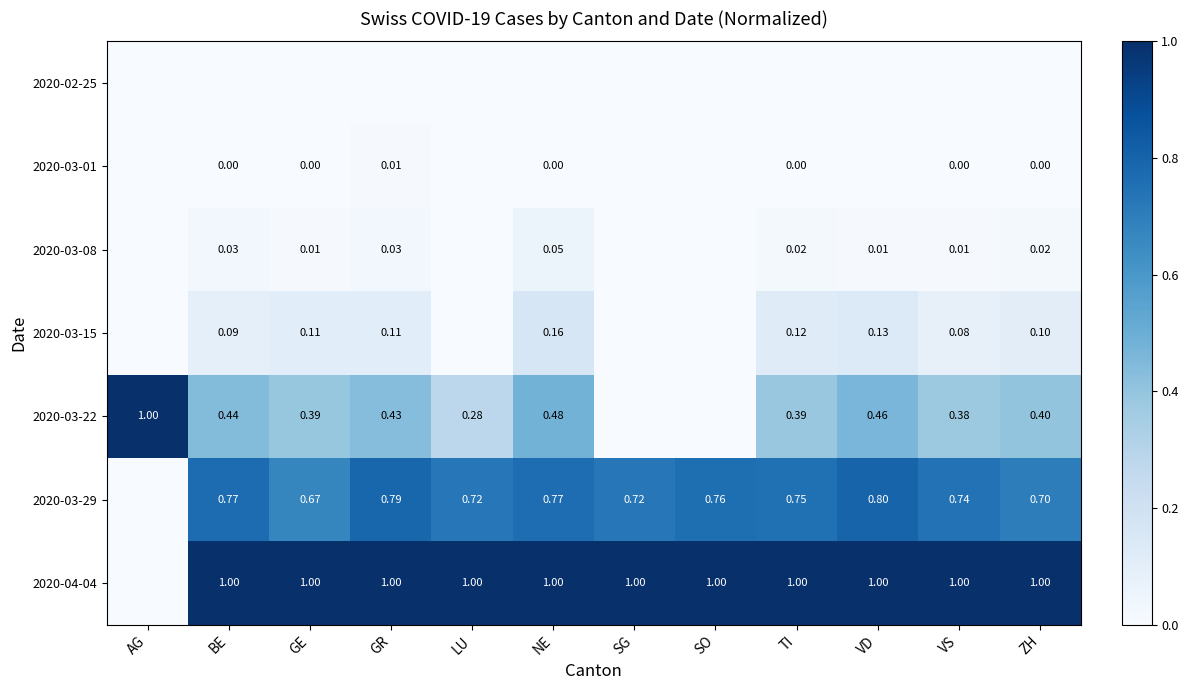

What is the total value across all series at VS?

2.2